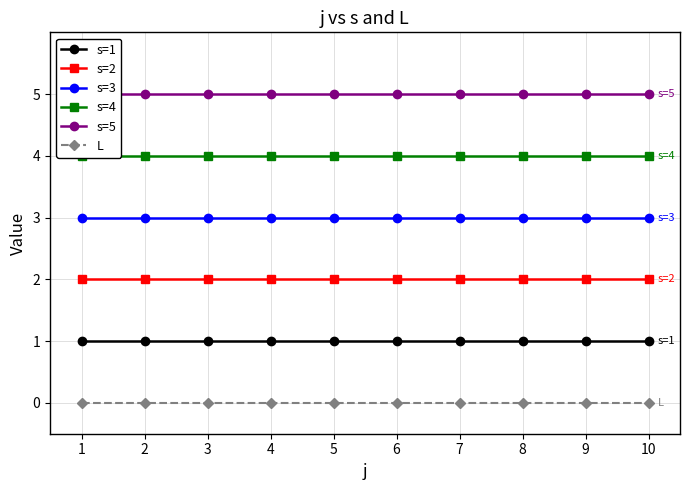

Reading right to left, what are all the values shown in this chart?

s=1: 10=1	9=1	8=1	7=1	6=1	5=1	4=1	3=1	2=1	1=1
s=2: 10=2	9=2	8=2	7=2	6=2	5=2	4=2	3=2	2=2	1=2
s=3: 10=3	9=3	8=3	7=3	6=3	5=3	4=3	3=3	2=3	1=3
s=4: 10=4	9=4	8=4	7=4	6=4	5=4	4=4	3=4	2=4	1=4
s=5: 10=5	9=5	8=5	7=5	6=5	5=5	4=5	3=5	2=5	1=5
L: 10=0	9=0	8=0	7=0	6=0	5=0	4=0	3=0	2=0	1=0